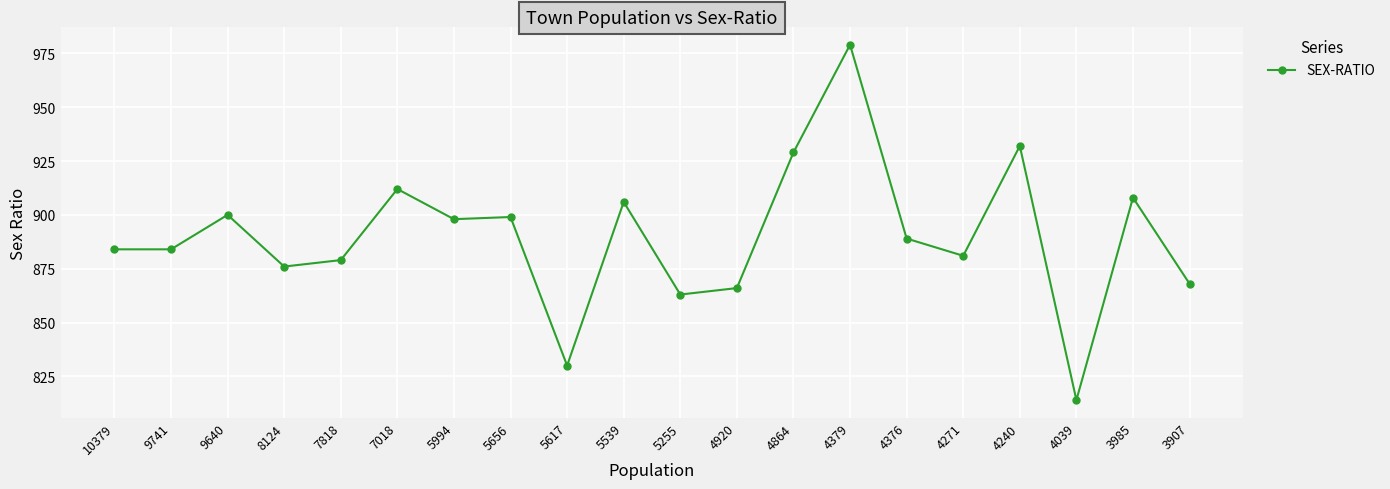

Read the value at 9640.

900